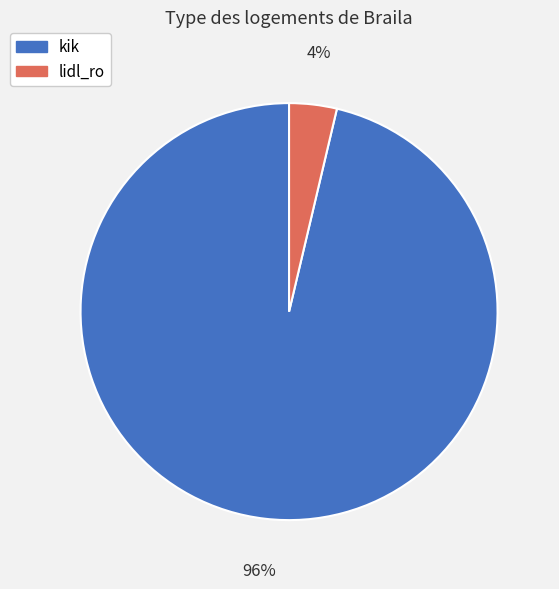

To the nearest percent, what portion does kik represent?

96%